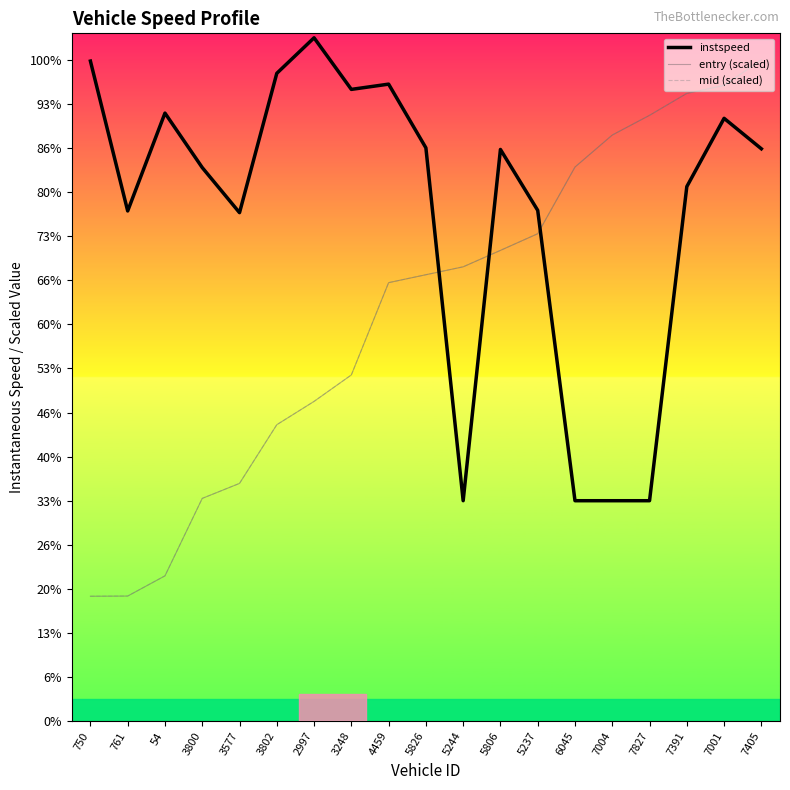

True or false: entry (scaled) has a value of 8.6 at 7001.

False